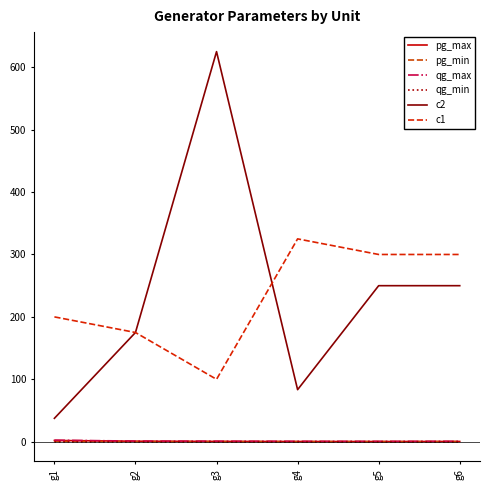

How many lines are shown in the chart?

6